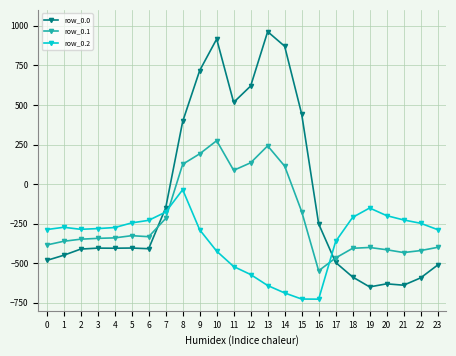

True or false: row_0.0 has more than 2 interior local peaks.

True